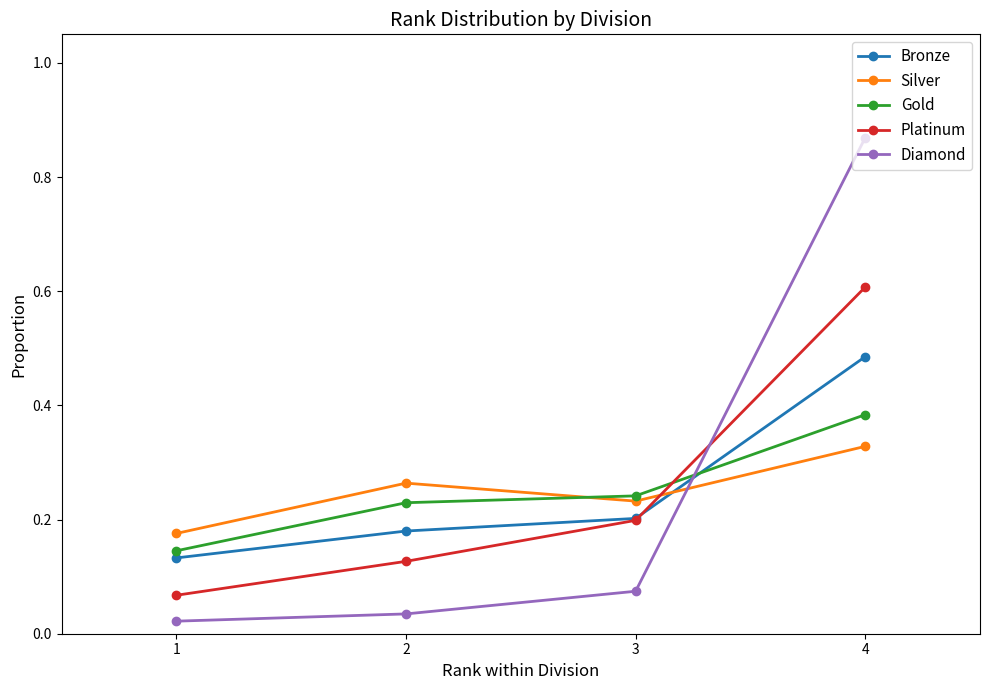

What is the difference between the highest and lowest values at 4?

0.5